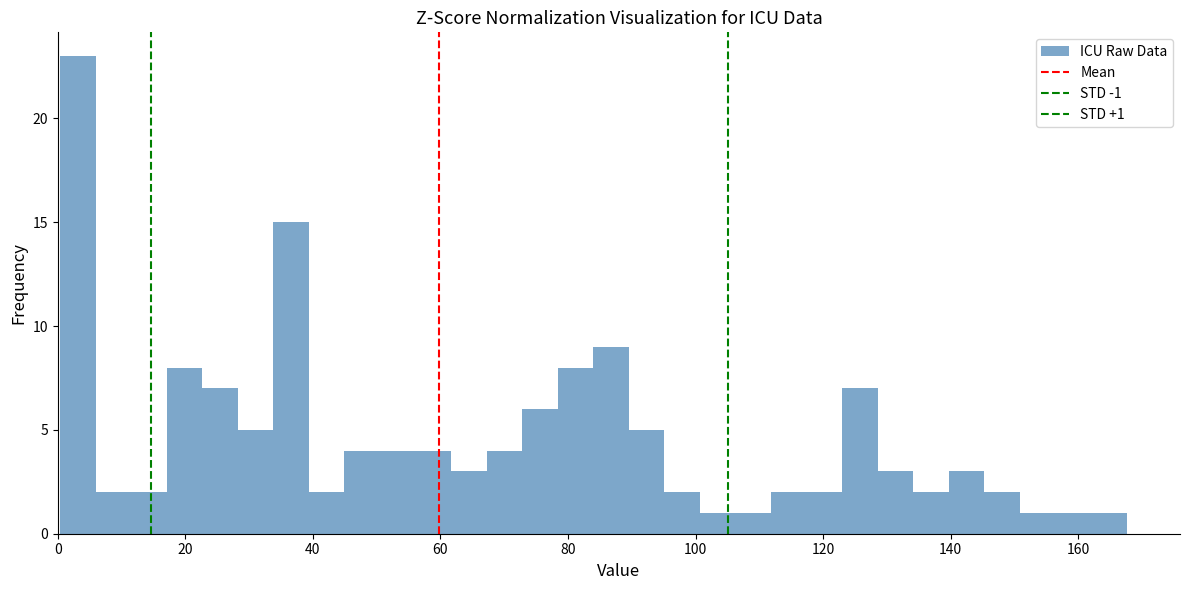

Read against the x-axis, roughly where is the centre of the tallest bar?

4